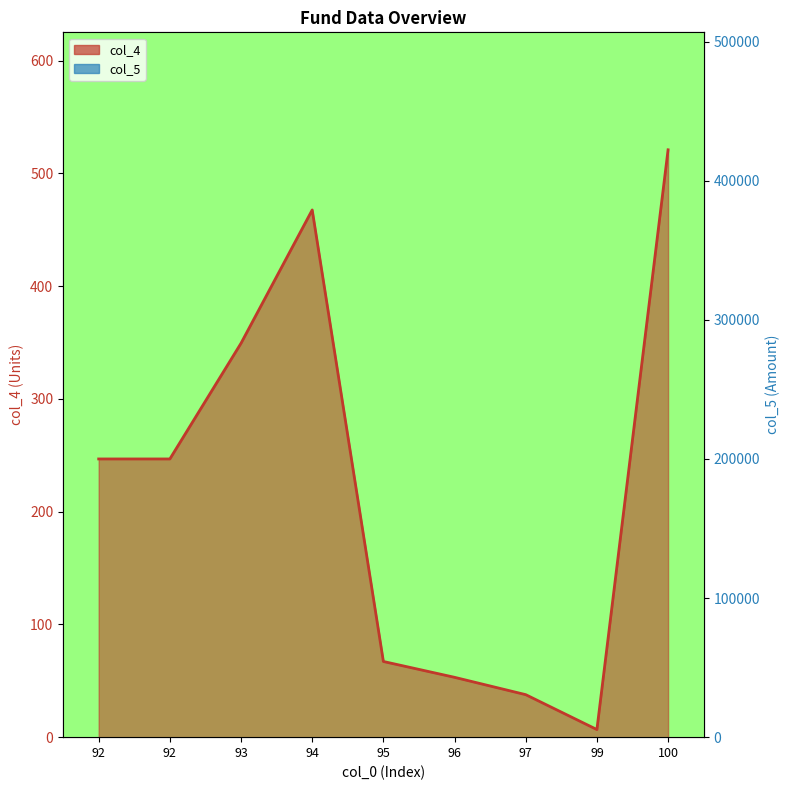

What is the difference between the maximum and minimum values in the col_5 series?

372419.0